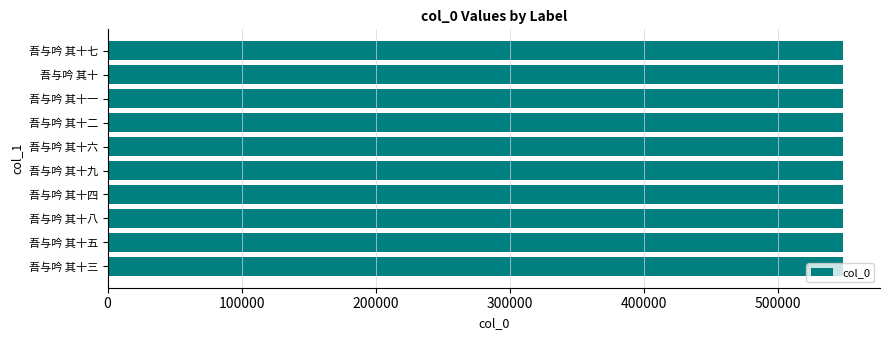

Read the value at 吾与吟 其十.

548883